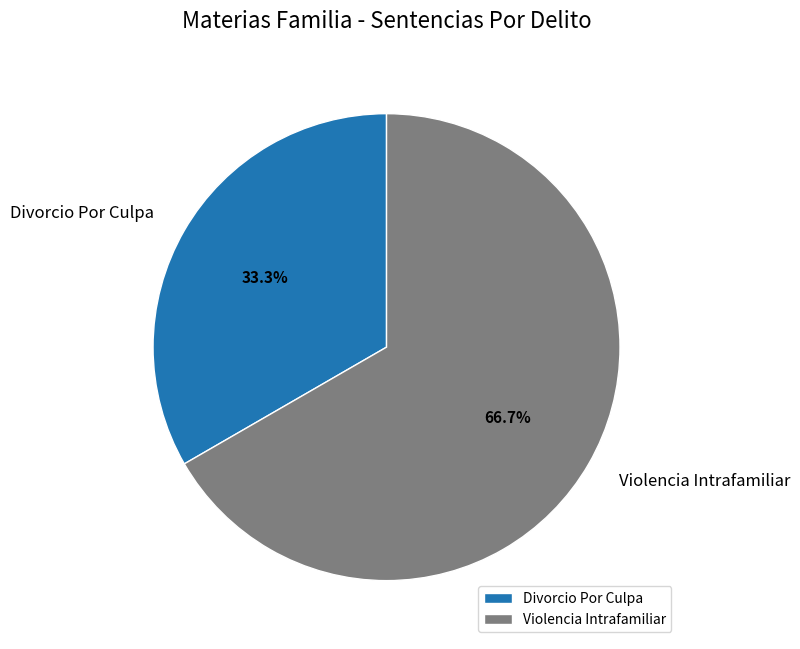

What is the ratio of the value at Divorcio Por Culpa to the value at Violencia Intrafamiliar?

0.5